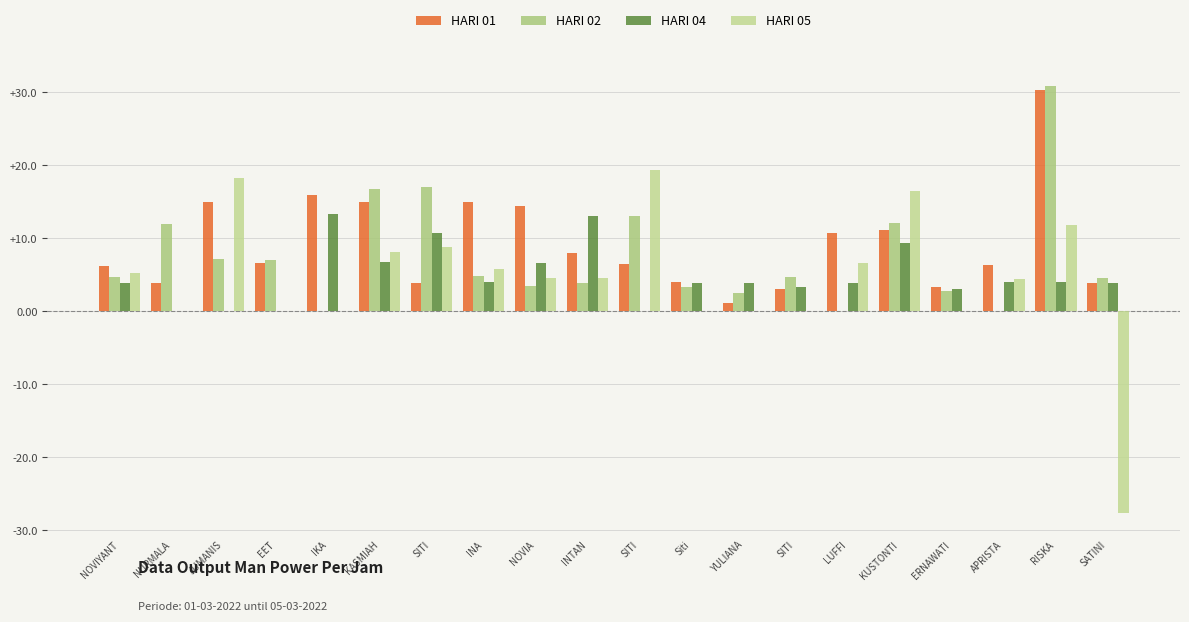

Are the bars grouped side by side (vs. stacked)?

Yes